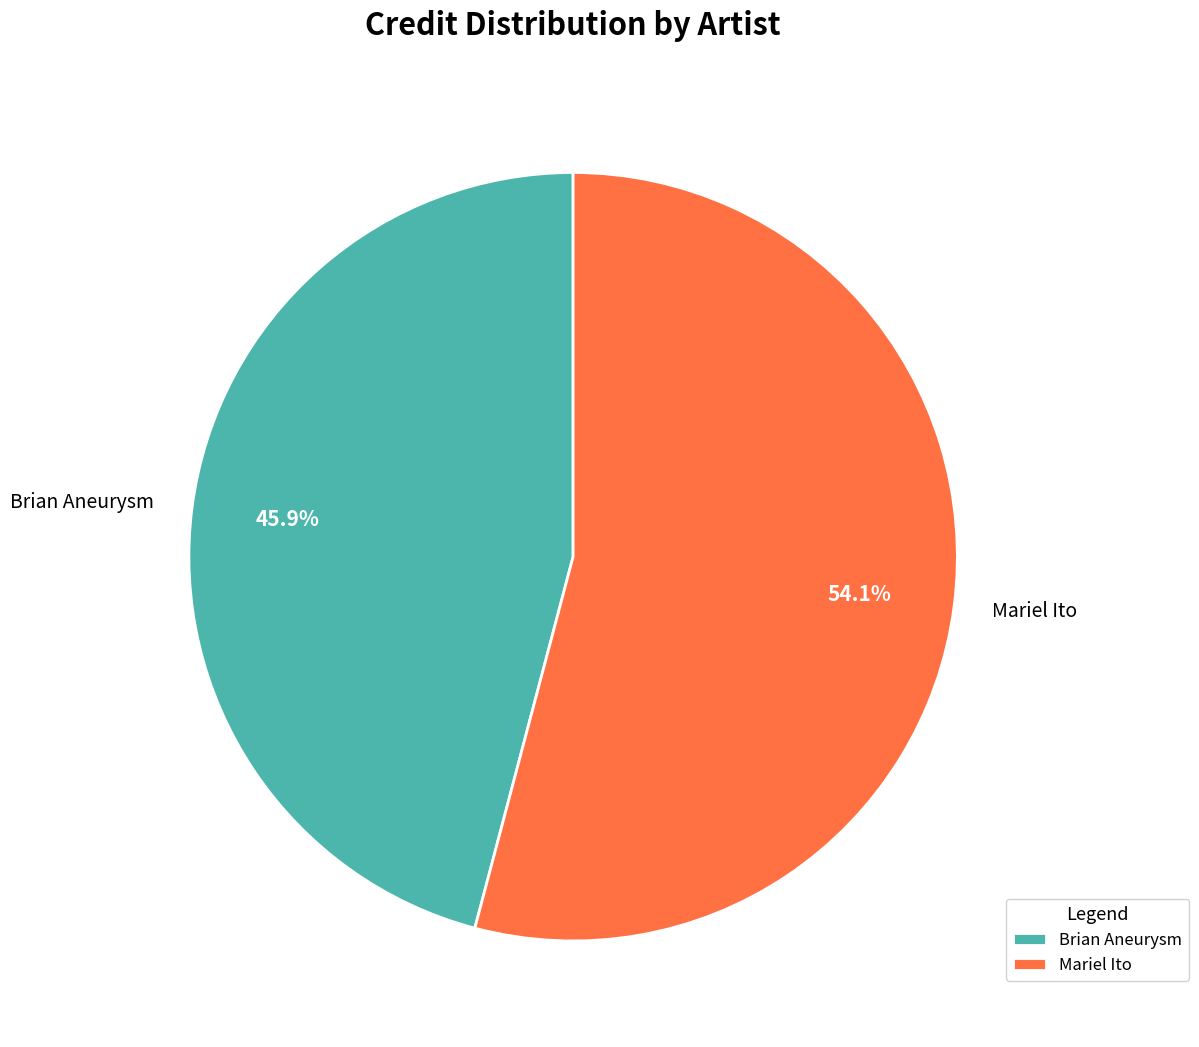

What portion of the pie excludes Brian Aneurysm?

54.1%